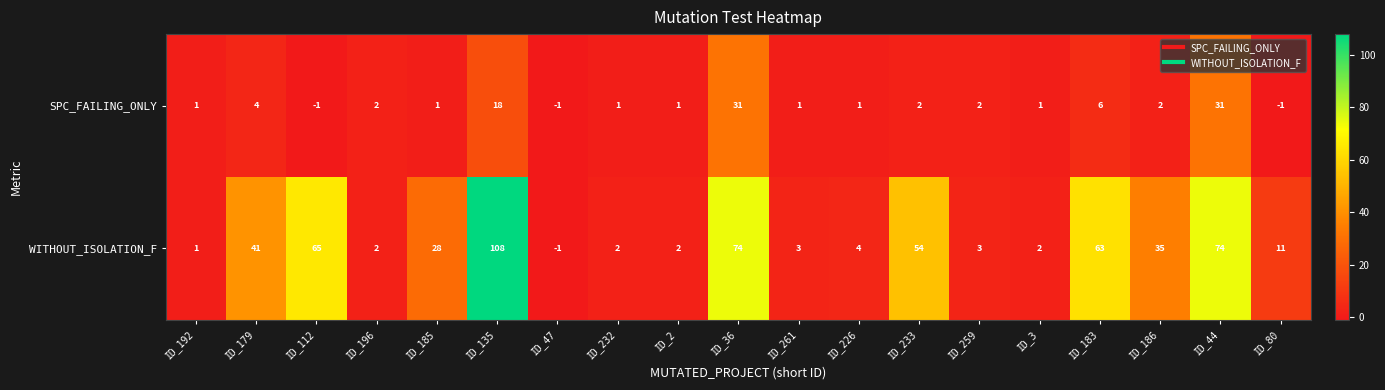

The value of WITHOUT_ISOLATION_F at ID_185 is 6. True or false?

False